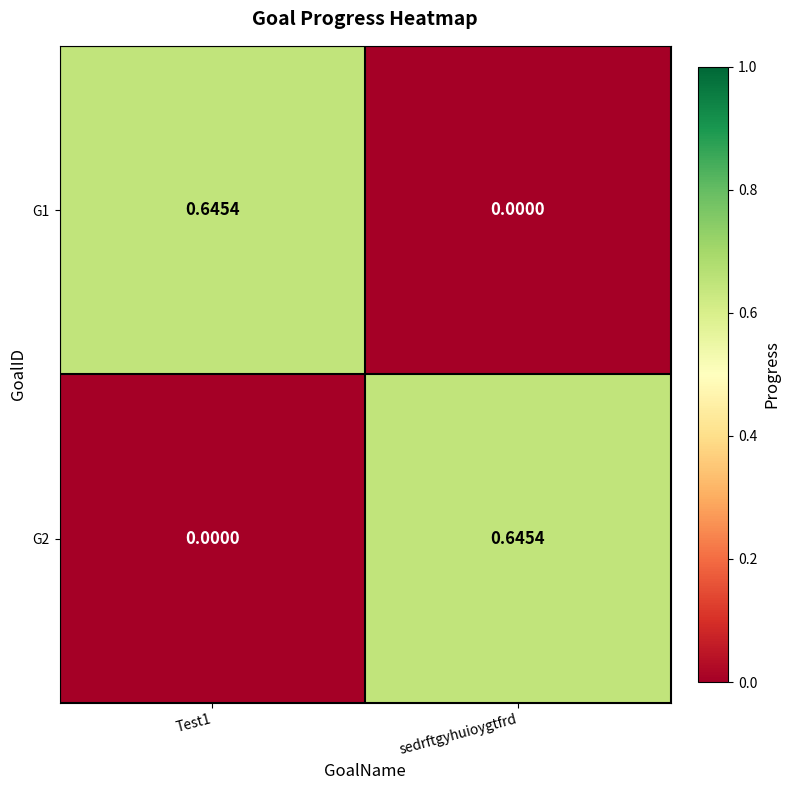

At which label is G1 closest to 0?

sedrftgyhuioygtfrd